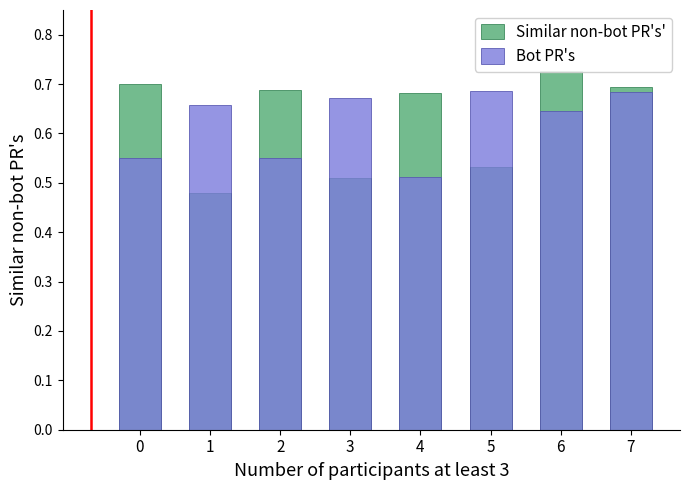

At how many categories does at least one series exceed 0?

8